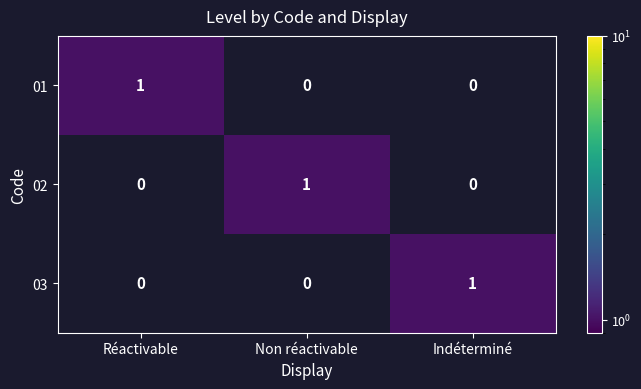

True or false: 02 has a value of 0 at Non réactivable.

False